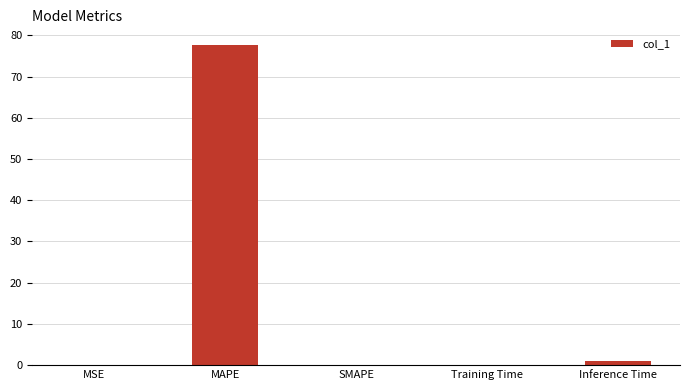

What is the sum of all values?

78.6